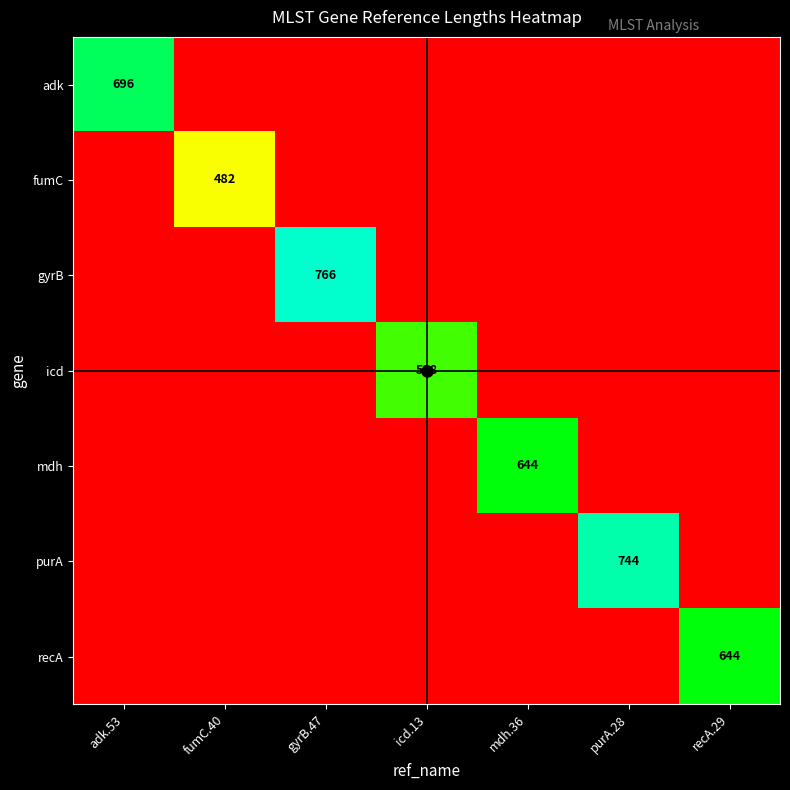

Where is purA nearest to the value 372?

adk.53